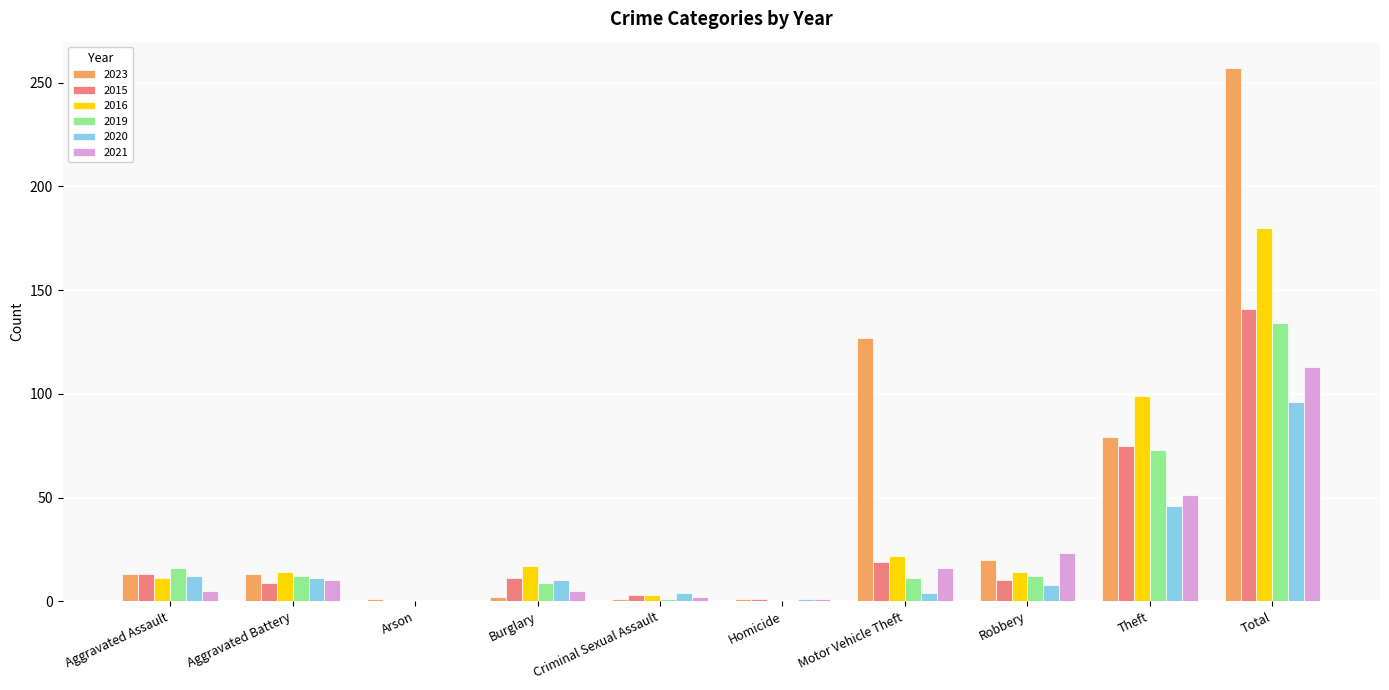

At which category is the sum across all series the highest?

Total